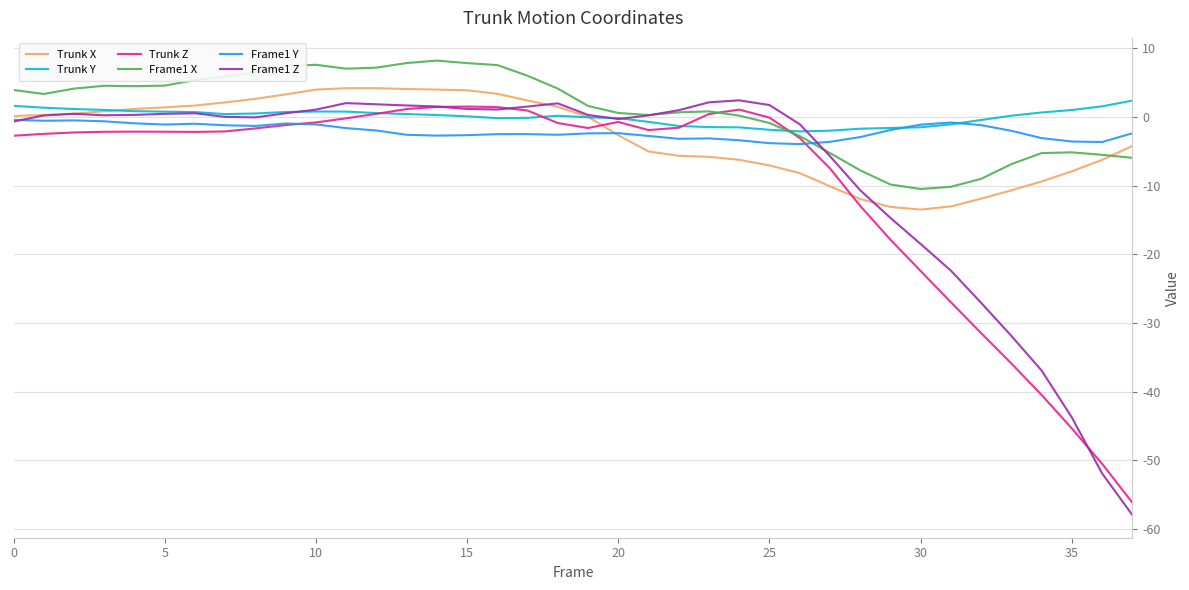

Which series has the largest range (max minus min)?

Frame1 Z